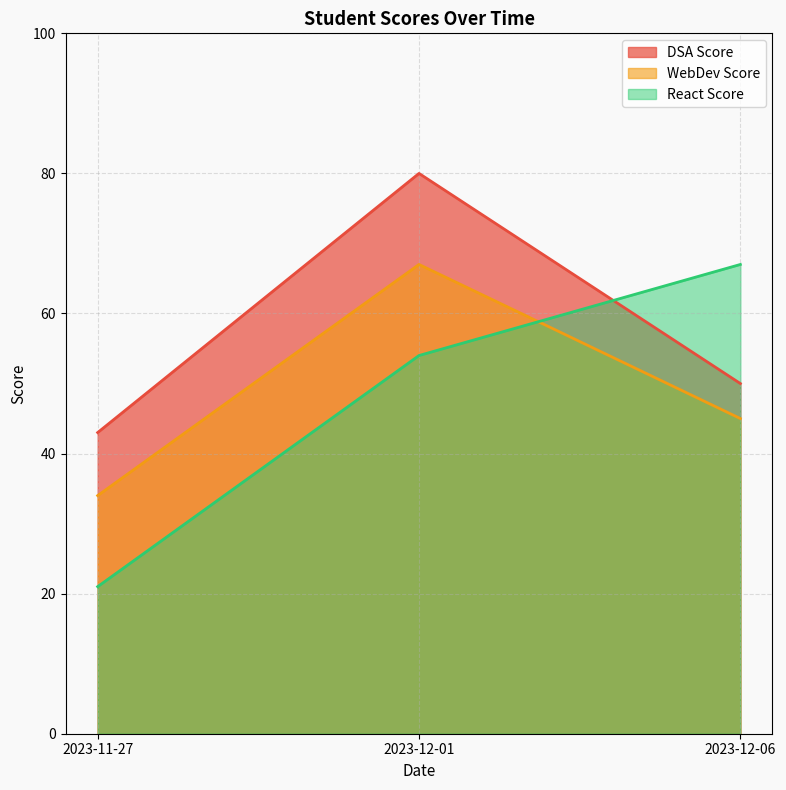

What is the average value of the React Score series?

47